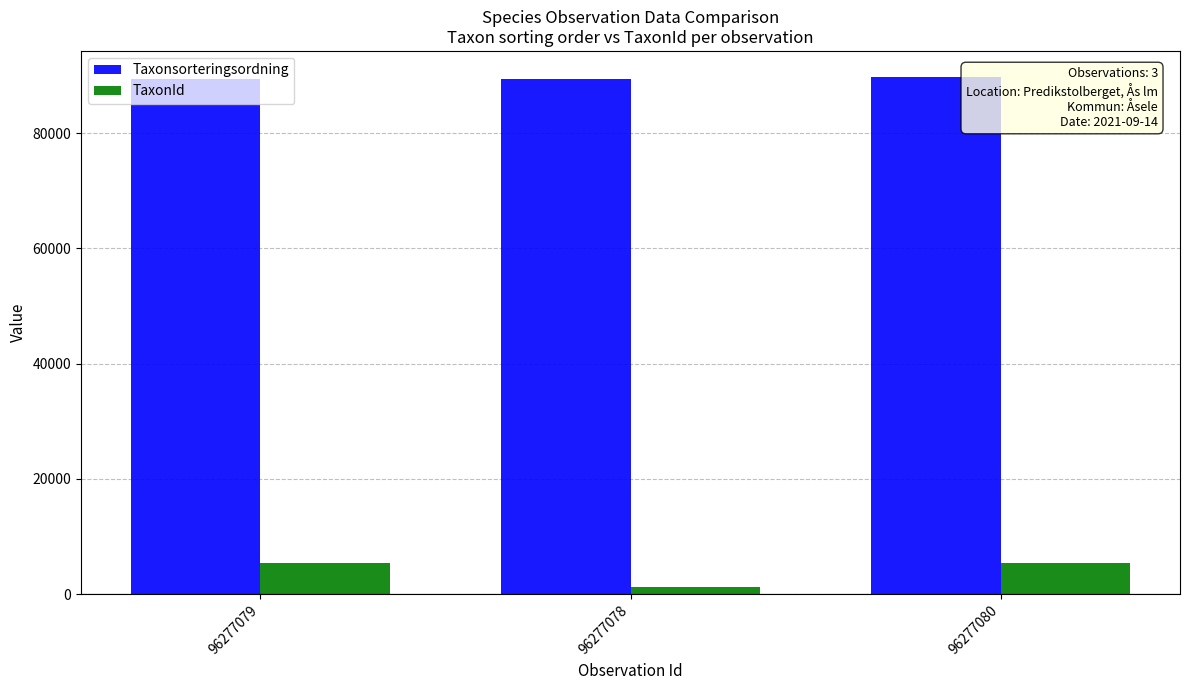

Which series has the widest spread of values?

TaxonId